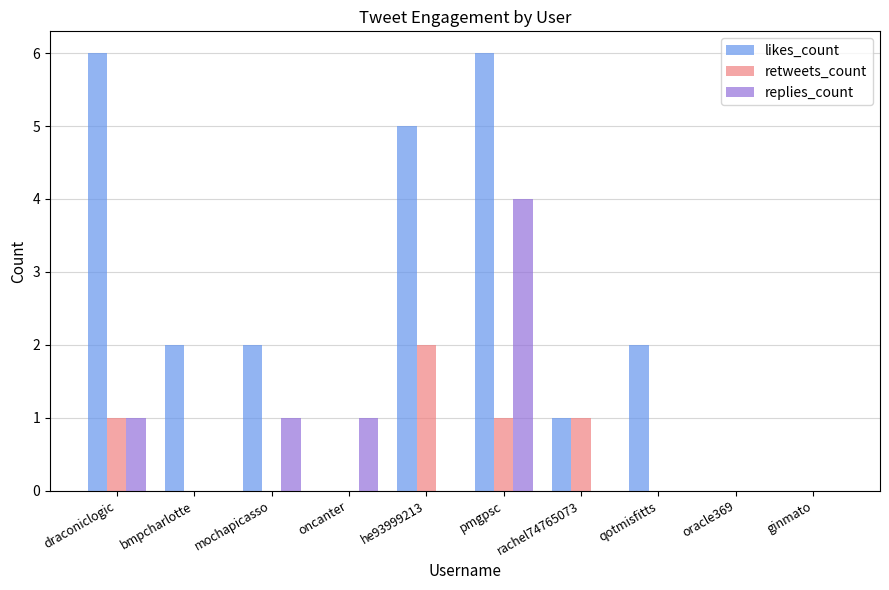

Which series changed the most between mochapicasso and pmgpsc?

likes_count